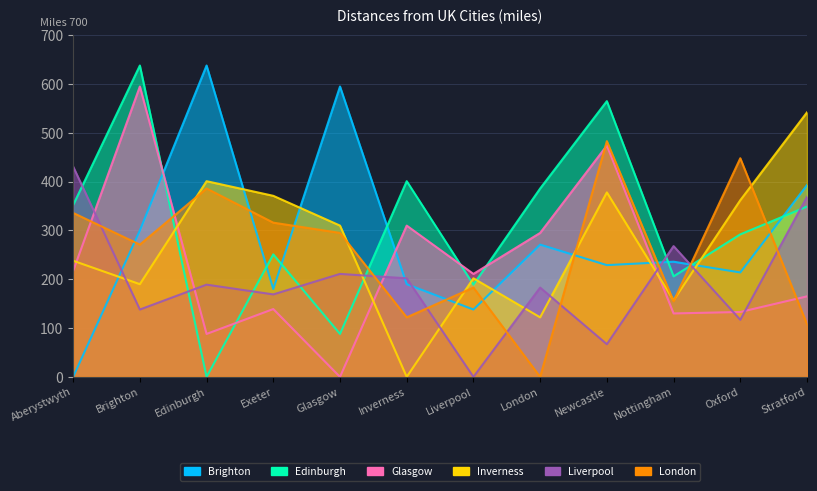

How many lines are shown in the chart?

6